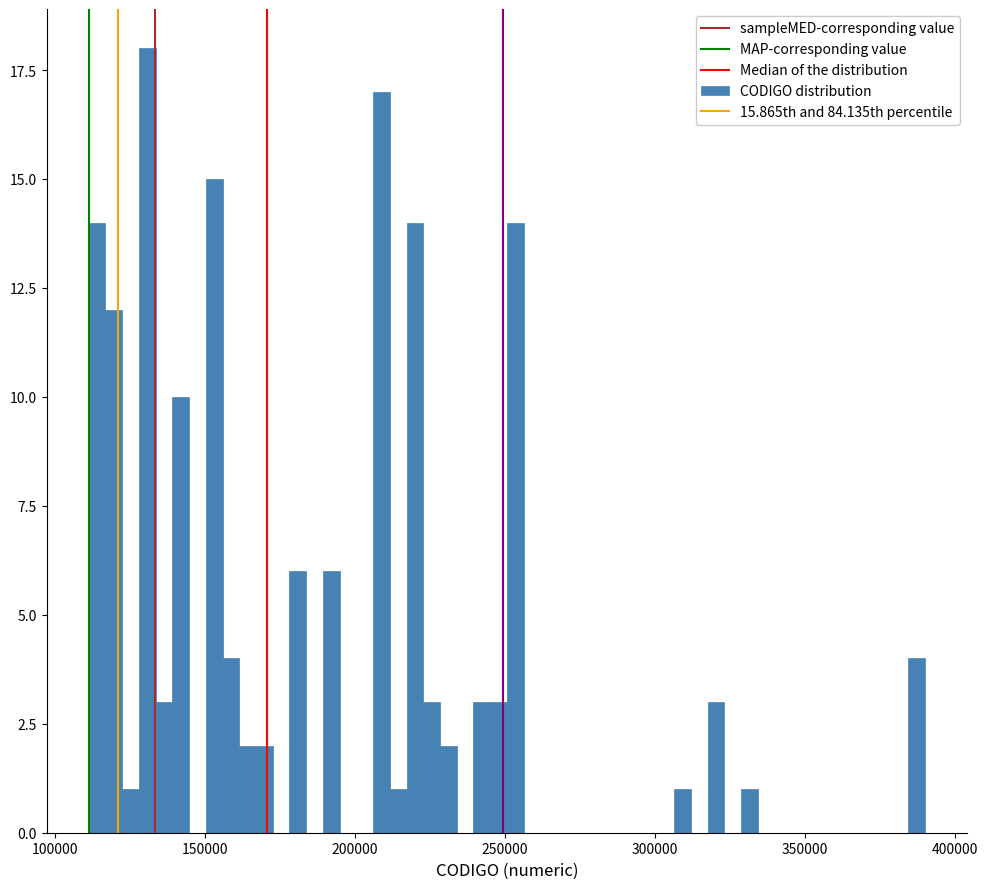

Around what value on the x-axis is the tallest bar? Give the approximate position of its centre, as read against the axis.

130000